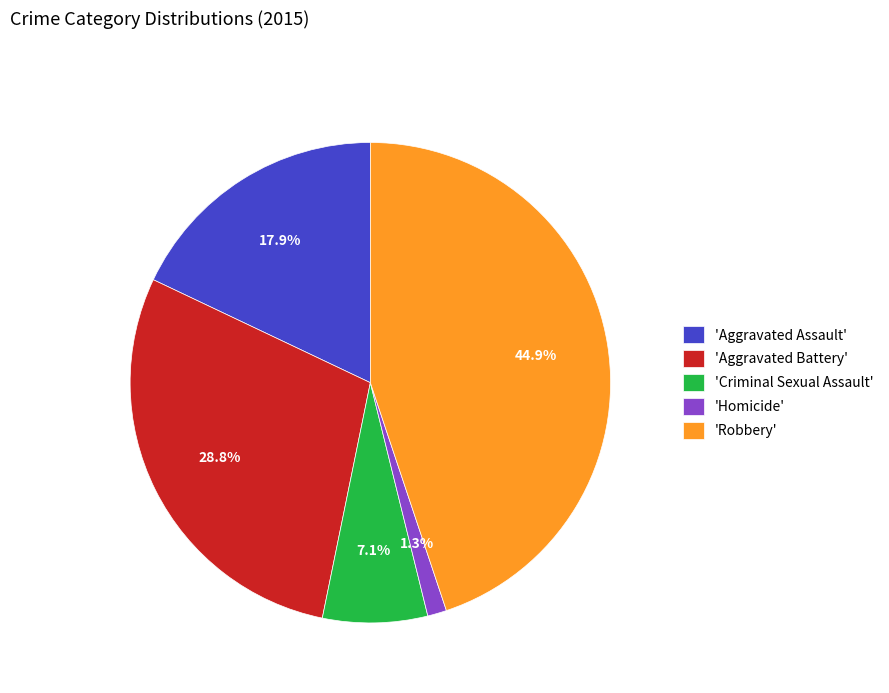

Combined, do 'Homicide' and 'Aggravated Battery' account for over 50%?

No